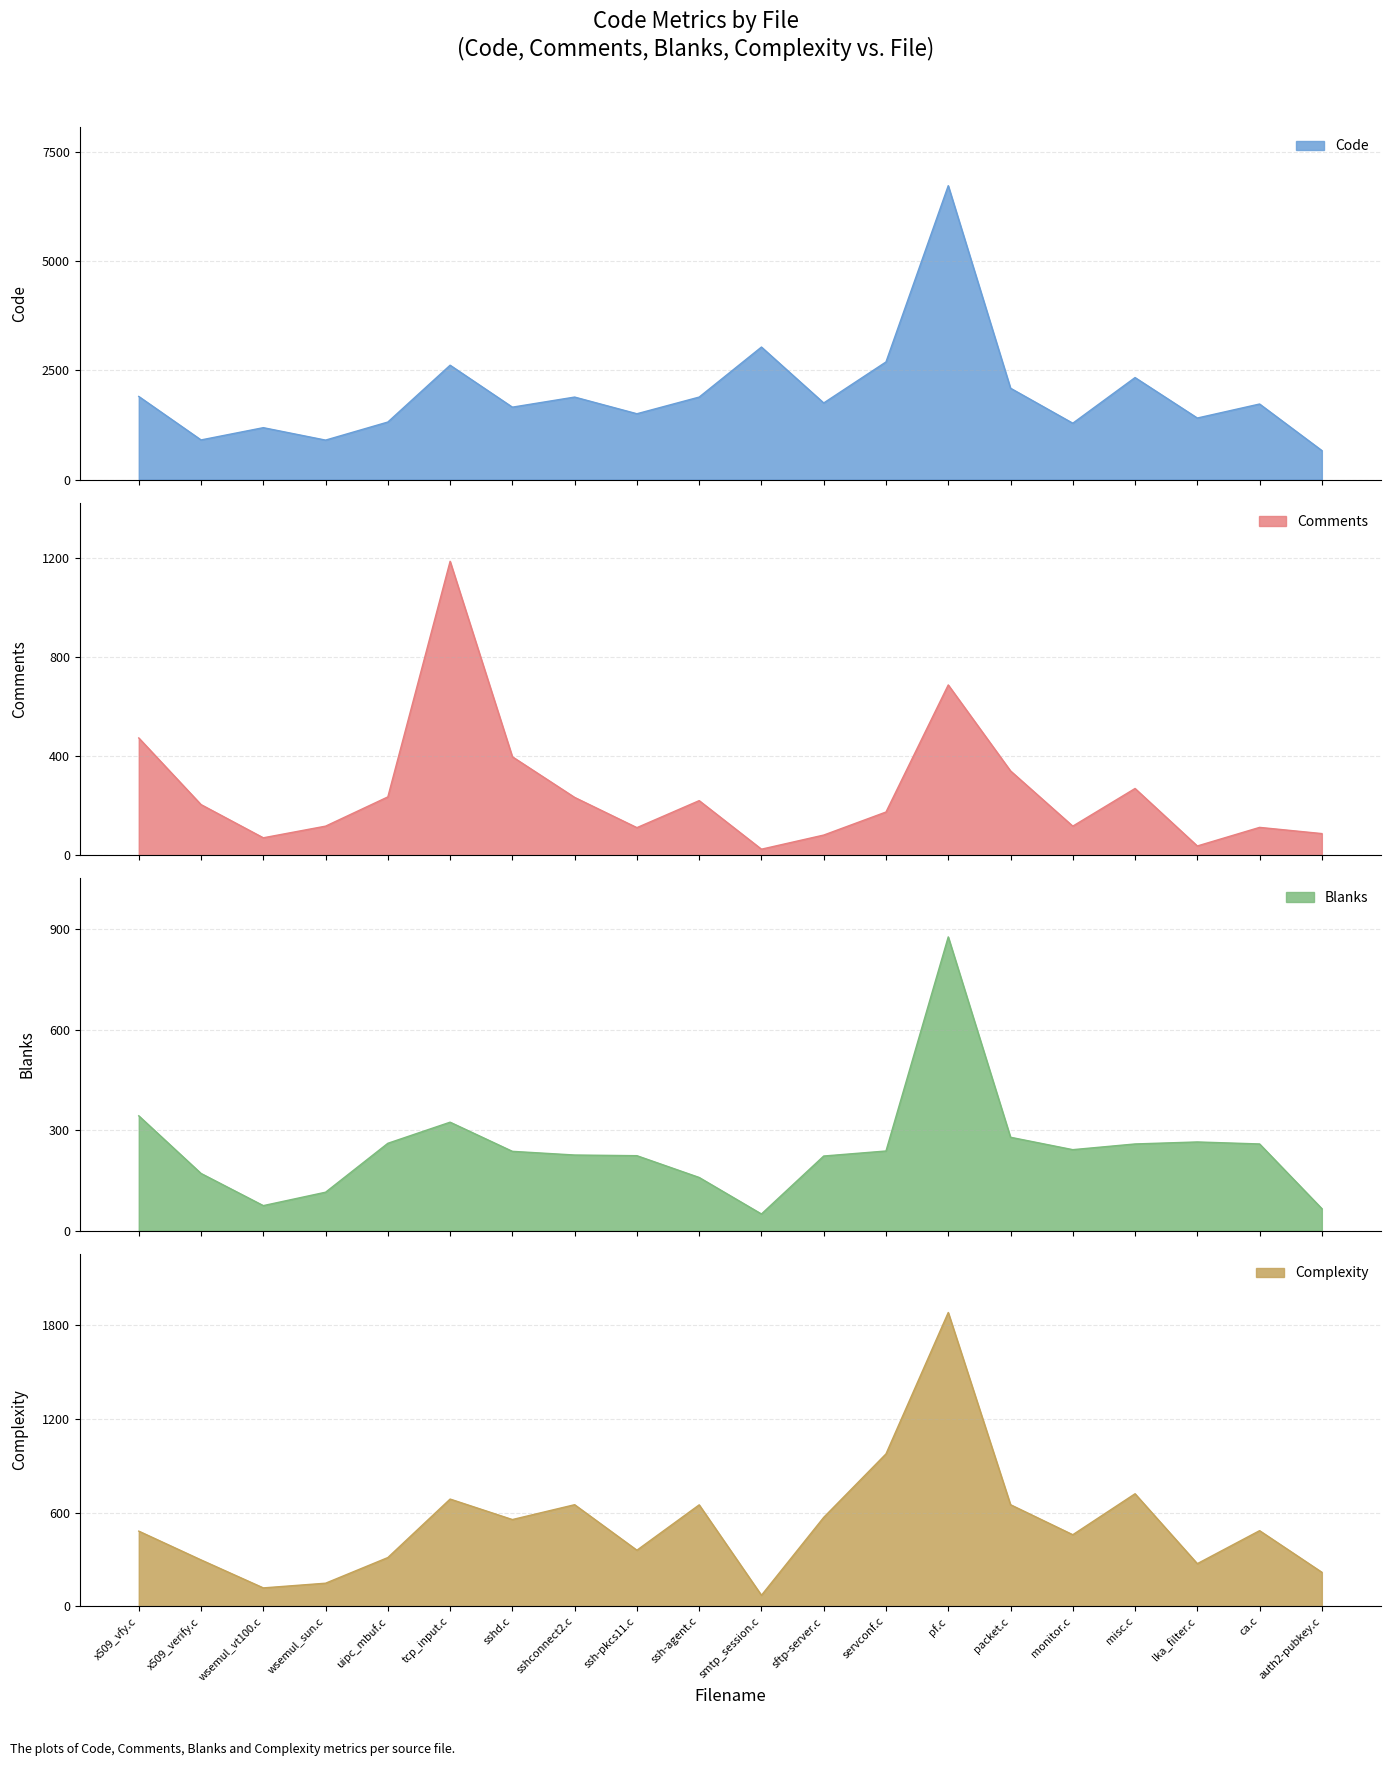

What is the value of the Code point at the 7th from the left?

1658